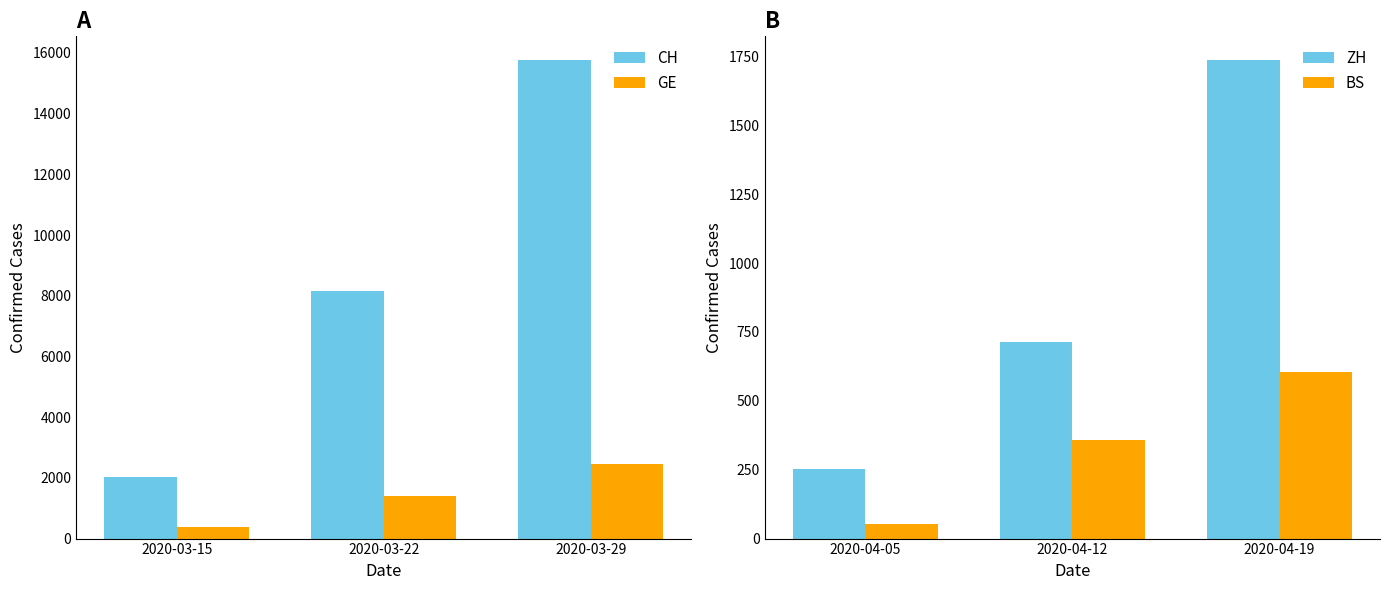

At which label does CH first exceed 8174?

2020-03-29